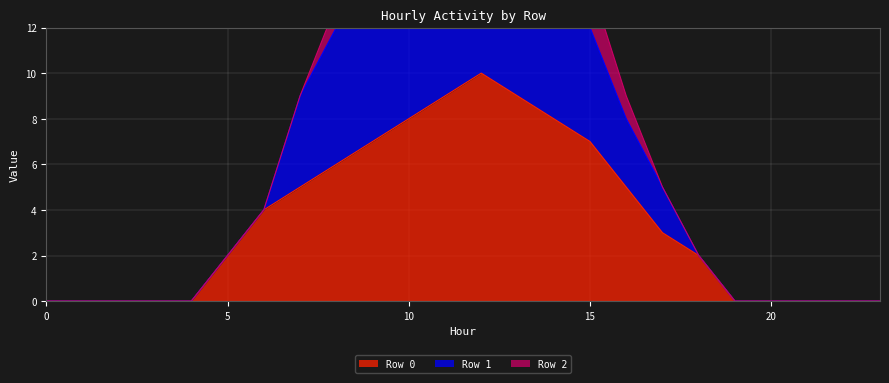

How many values in Row 1 are above zero?

14